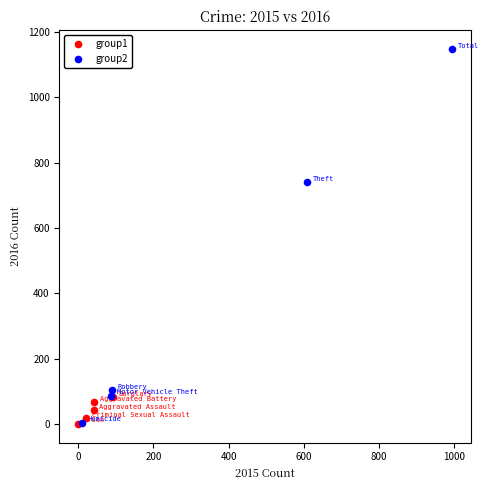

Which series has the widest spread of Y values?

group2